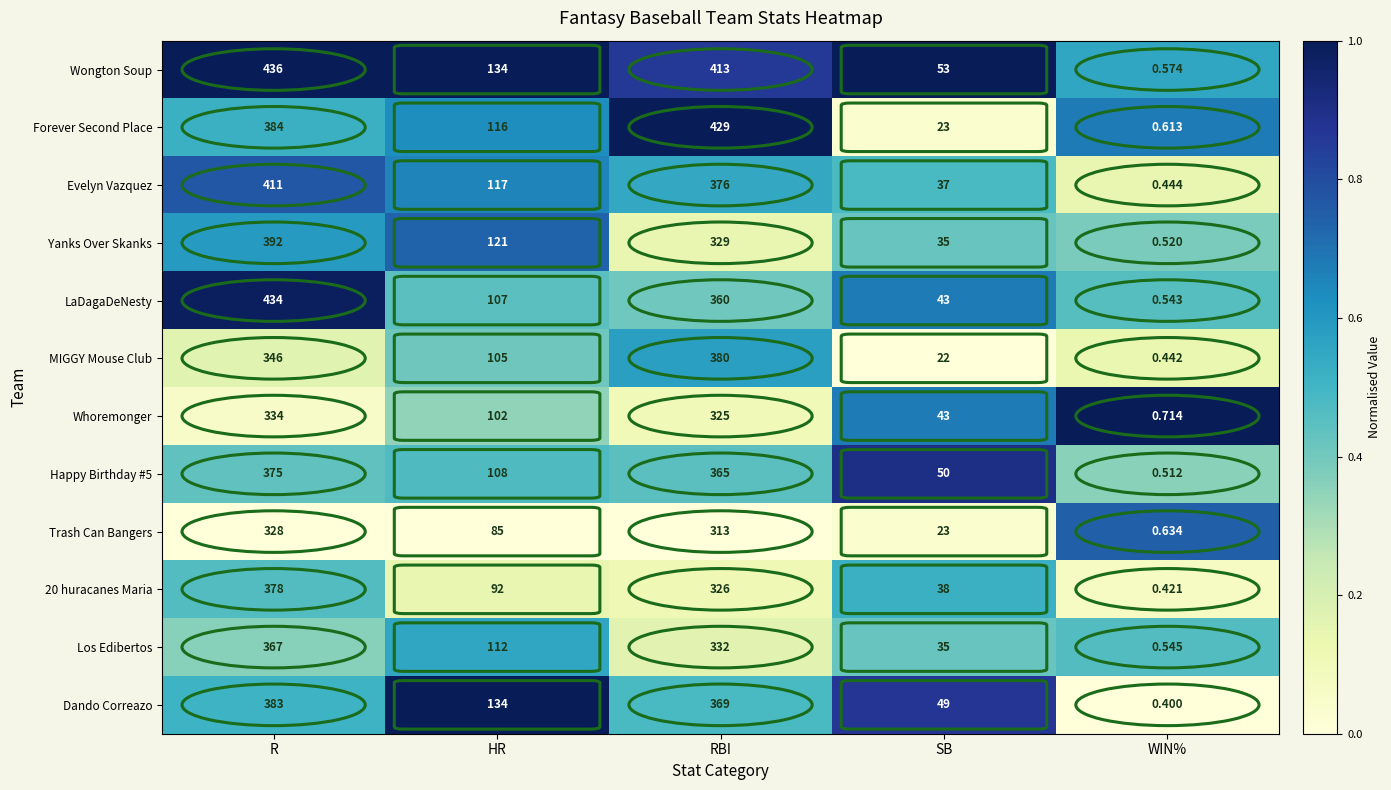

At which label is Los Edibertos closest to 183?

HR